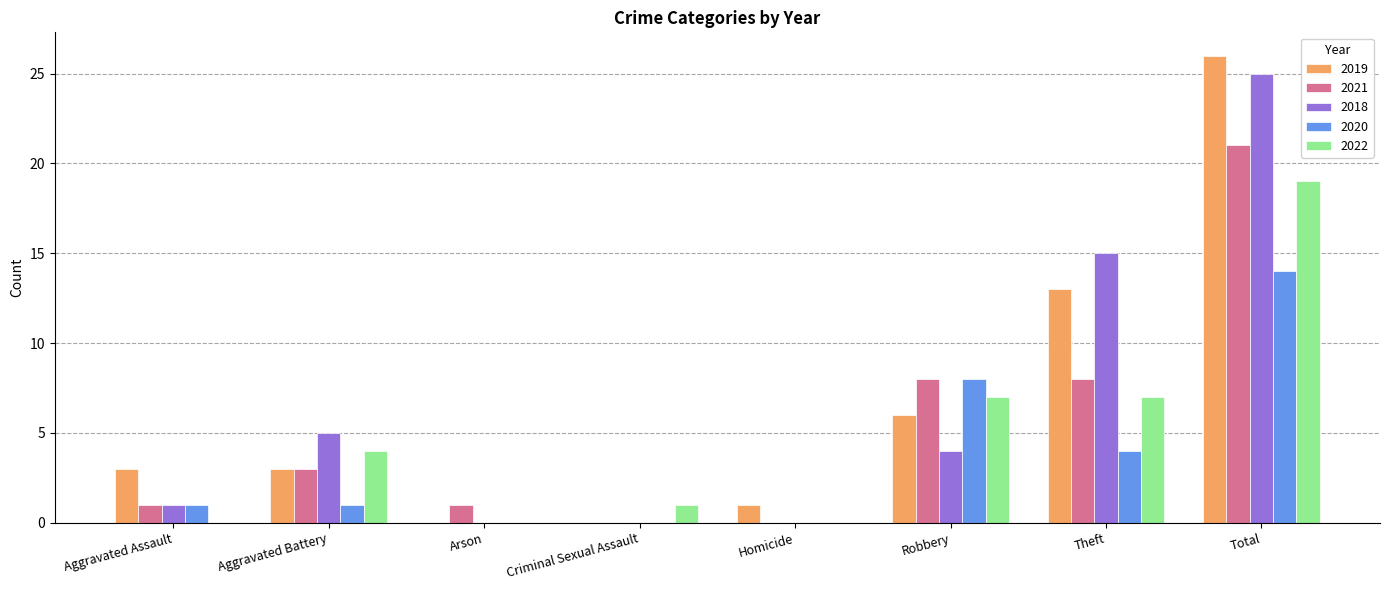

How many series are shown in this chart?

5